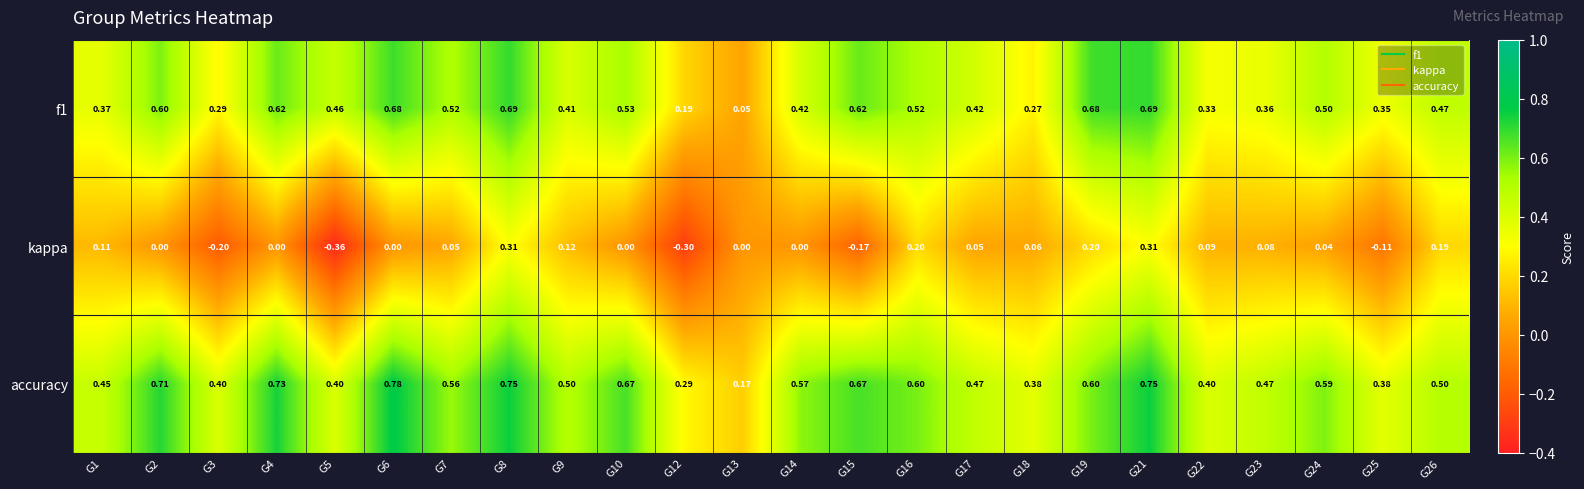

Between G5 and G6, which series saw the biggest shift?

accuracy